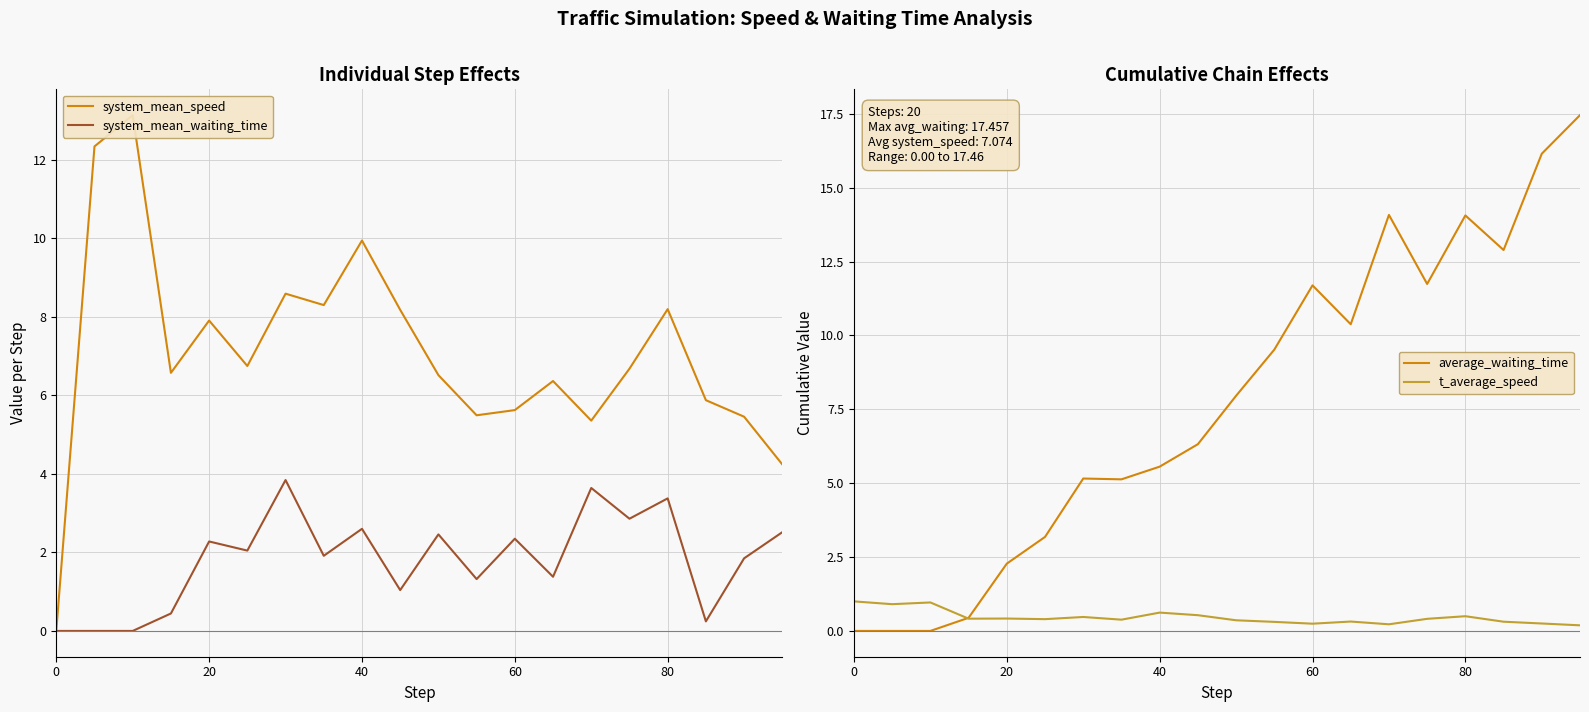

What is the sum of all average_waiting_time values?

154.0